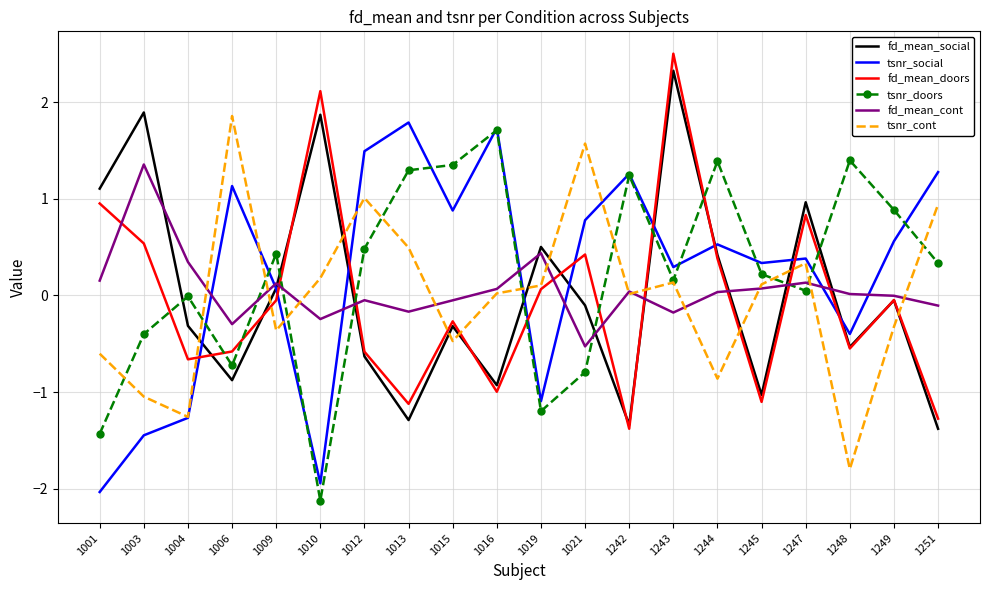

At which category is the sum across all series the highest?

1243